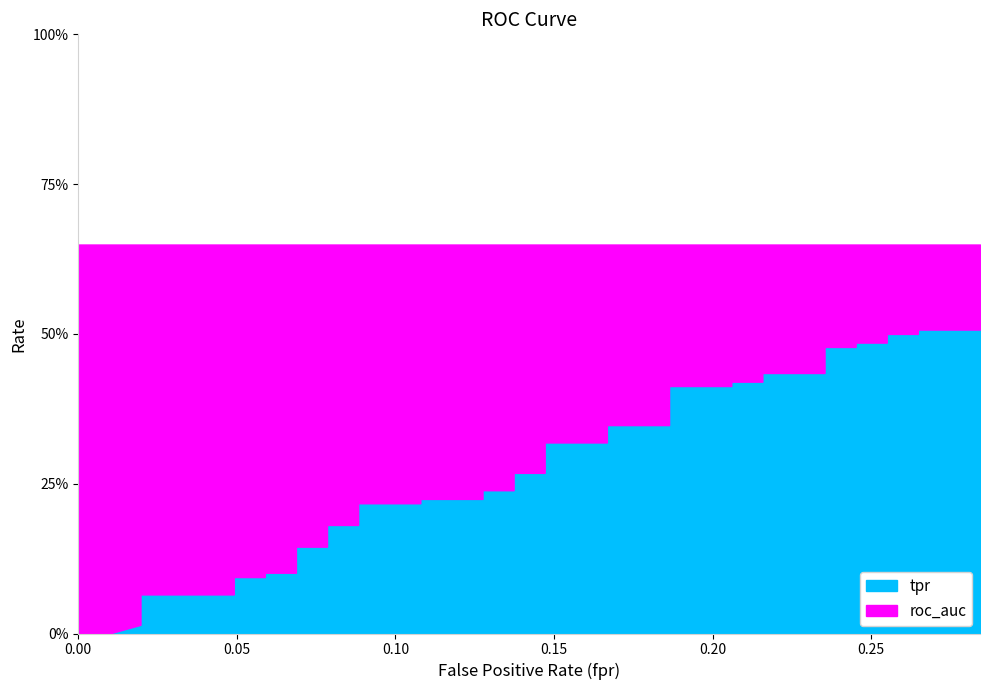

What value does the roc_auc series have at 29?

0.6